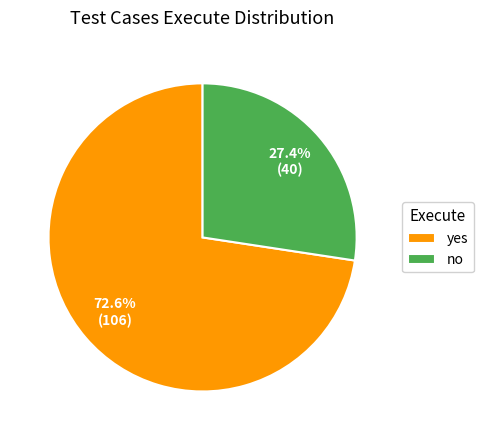

To the nearest percent, what percentage of the pie is yes?

73%